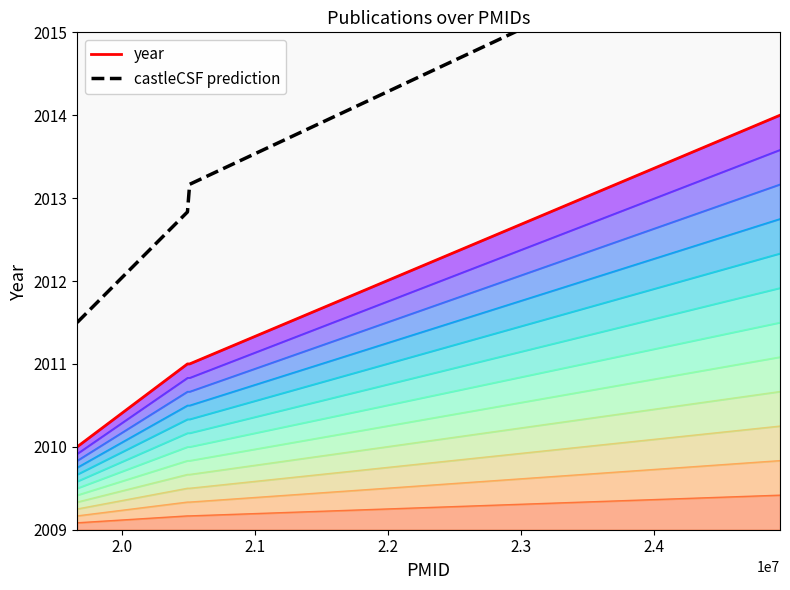

True or false: year has more than 0 interior local peaks.

False